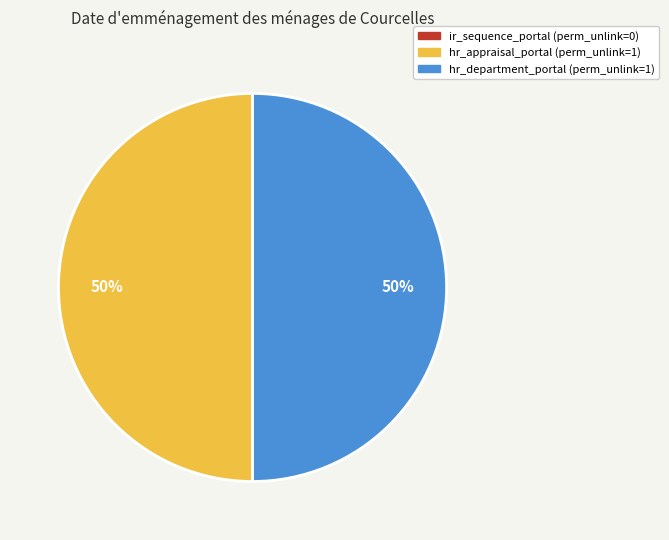

True or false: hr_department_portal accounts for 50% of the total.

True